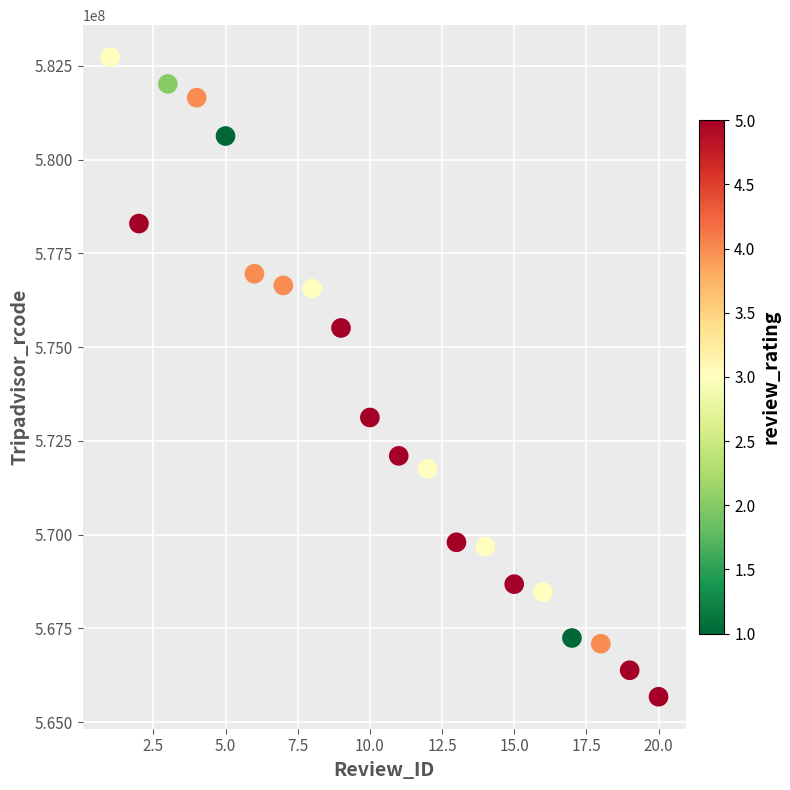

What Y value in the scatter plot is closest to 574205521?

573124273